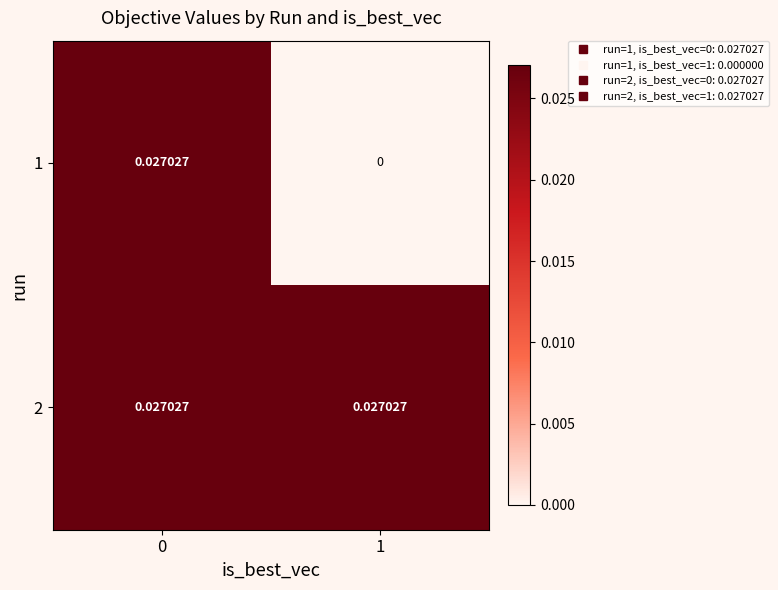

At how many categories does at least one series exceed 0?

2